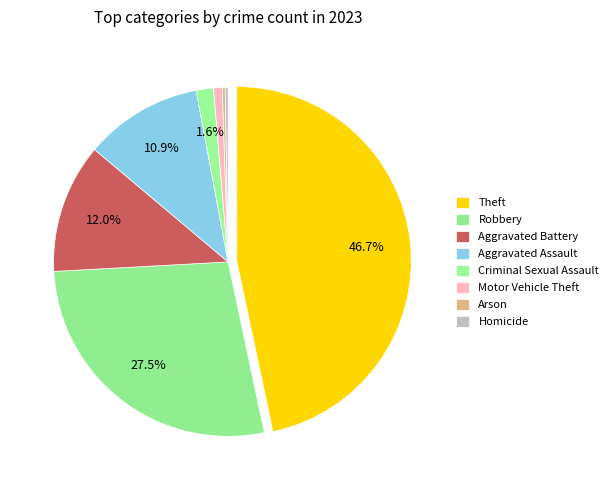

Is the sum of Homicide and Robbery greater than half?

No